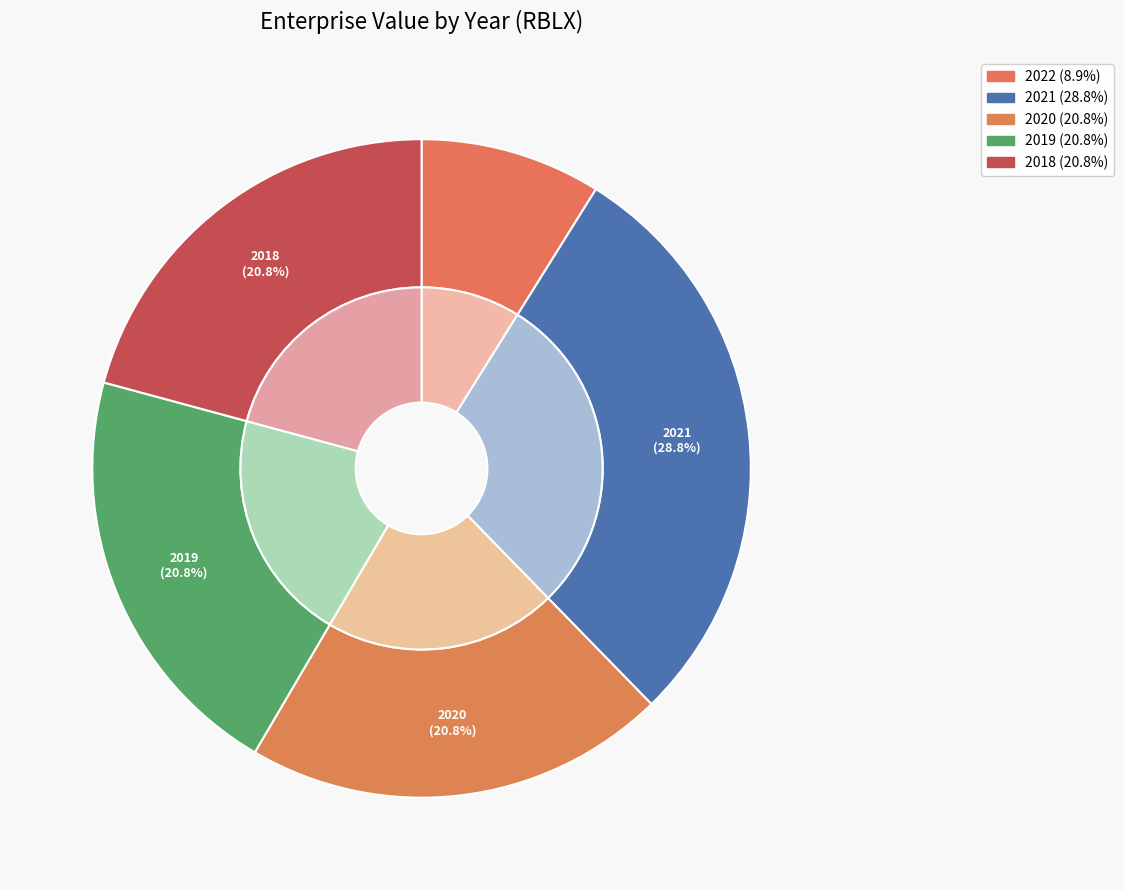

What is the ratio of the value at 2018 to the value at 2022?

2.3